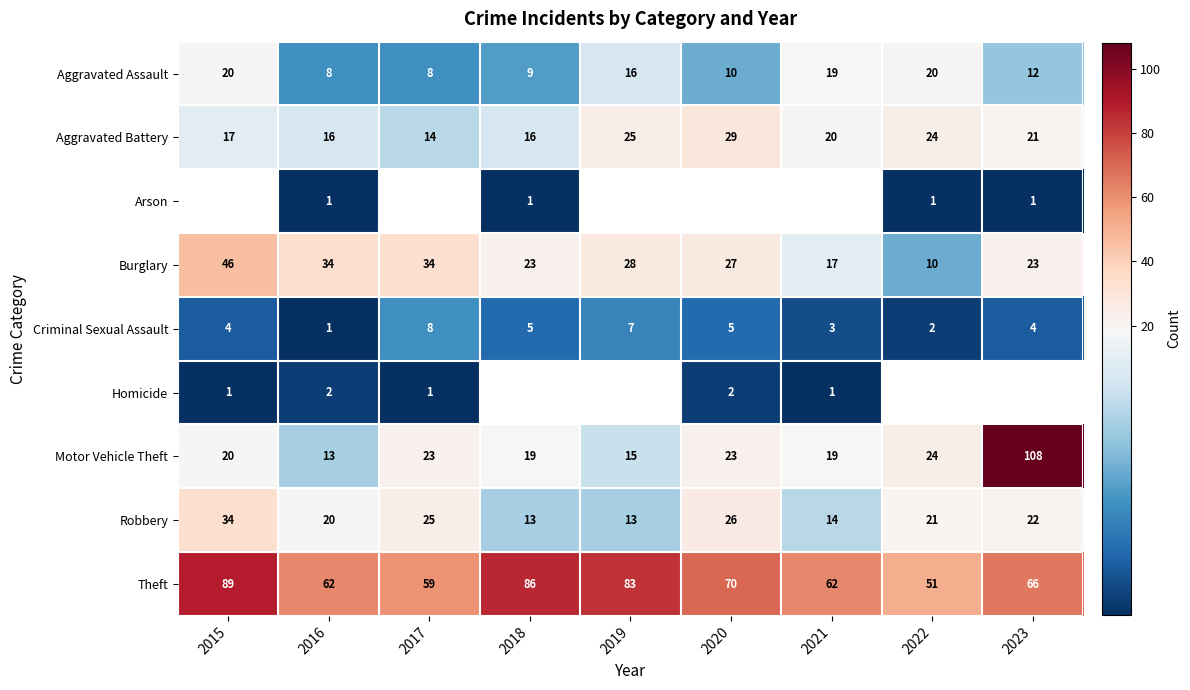

Is the value of Homicide at 2015 greater than the value of Motor Vehicle Theft at 2022?

No